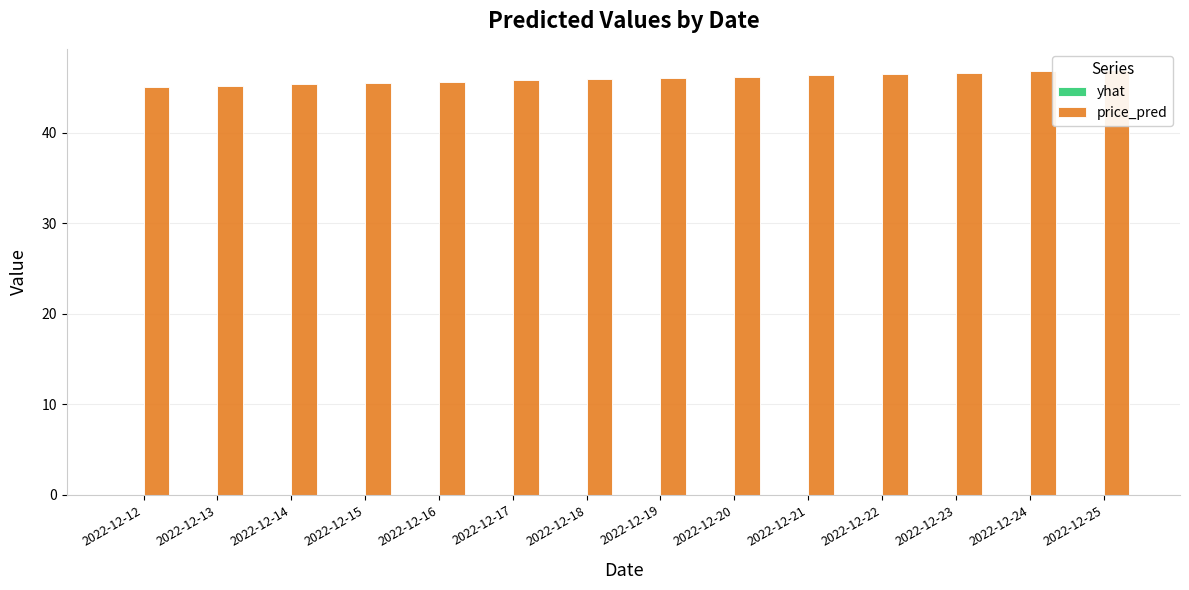

At which category does the chart reach its minimum across all series?

2022-12-13